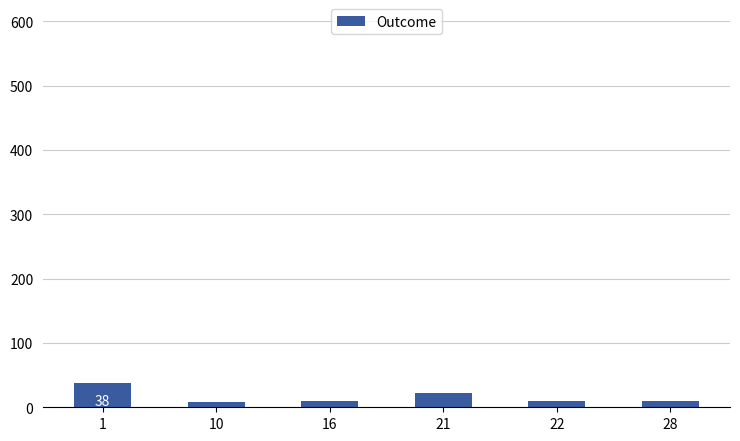

Which category has the highest value across all series?

1